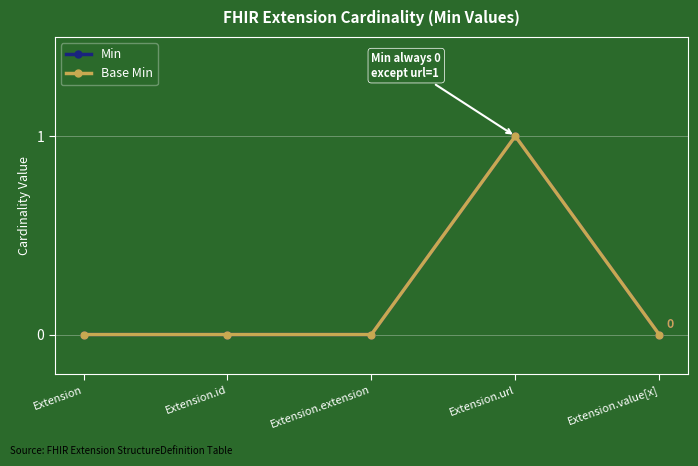

What is the sum of all Base Min values?

1